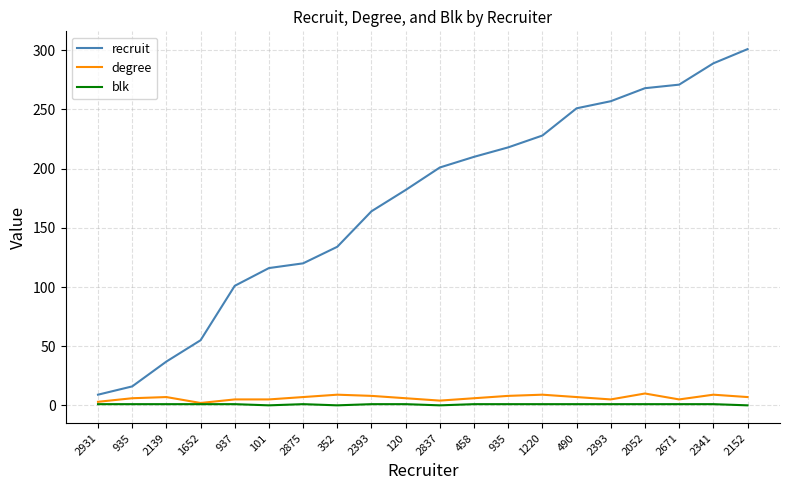

Does the chart display data point markers on the line(s)?

No